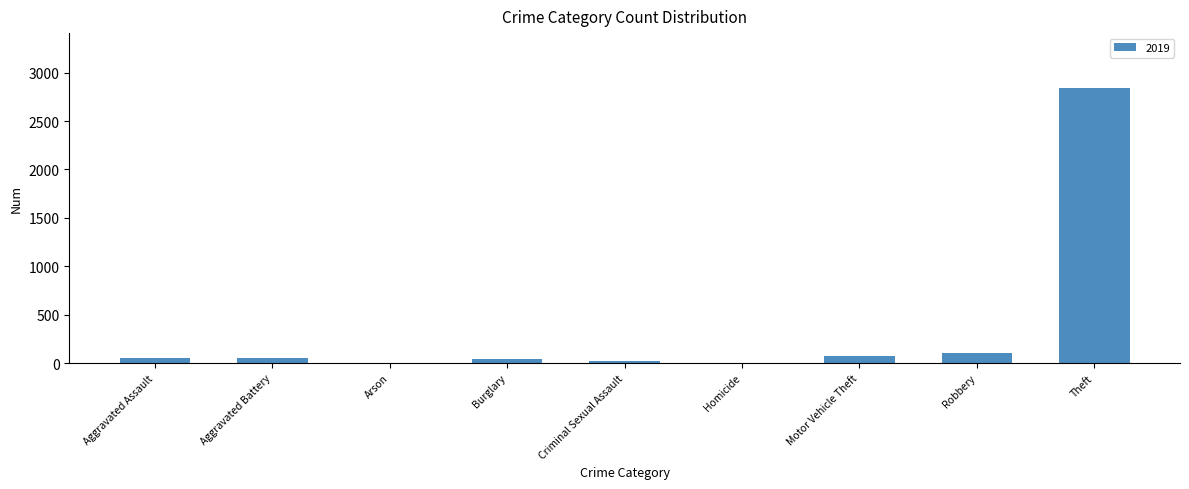

Which has a higher value, Aggravated Battery or Theft?

Theft